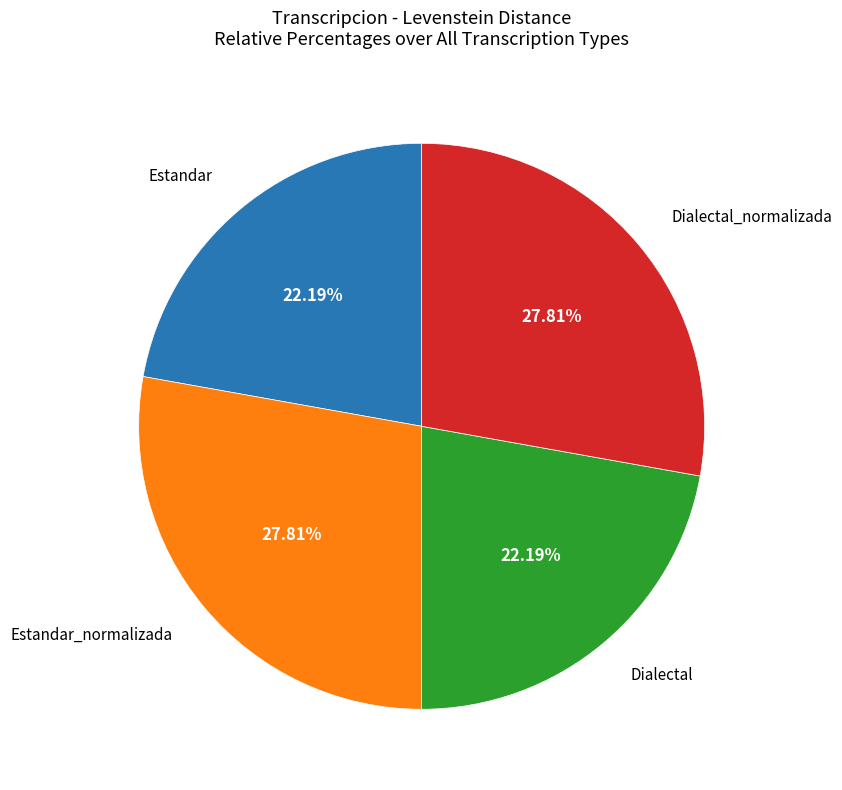

What percentage do Estandar_normalizada and Estandar together represent?

50.0%